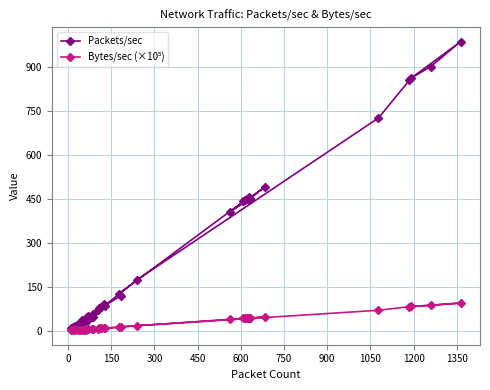

Which series has the largest range (max minus min)?

Packets/sec